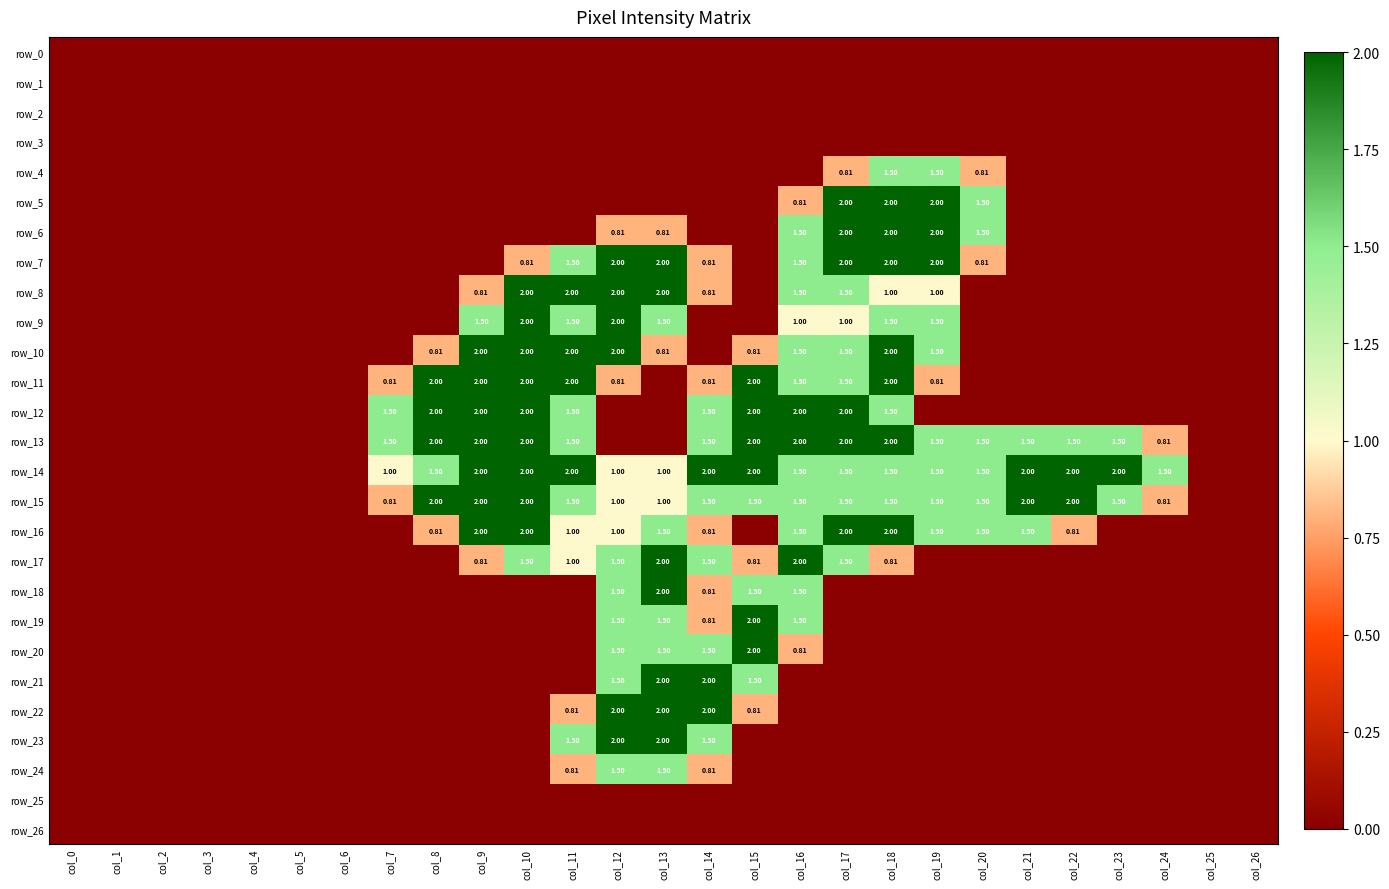

Which label corresponds to the smallest value in the chart?

col_0